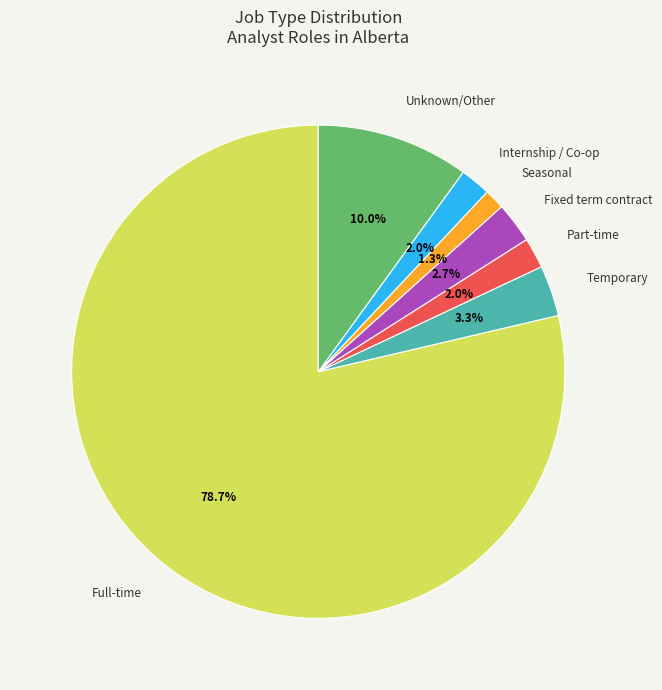

The Part-time slice represents 2% of the pie. True or false?

True